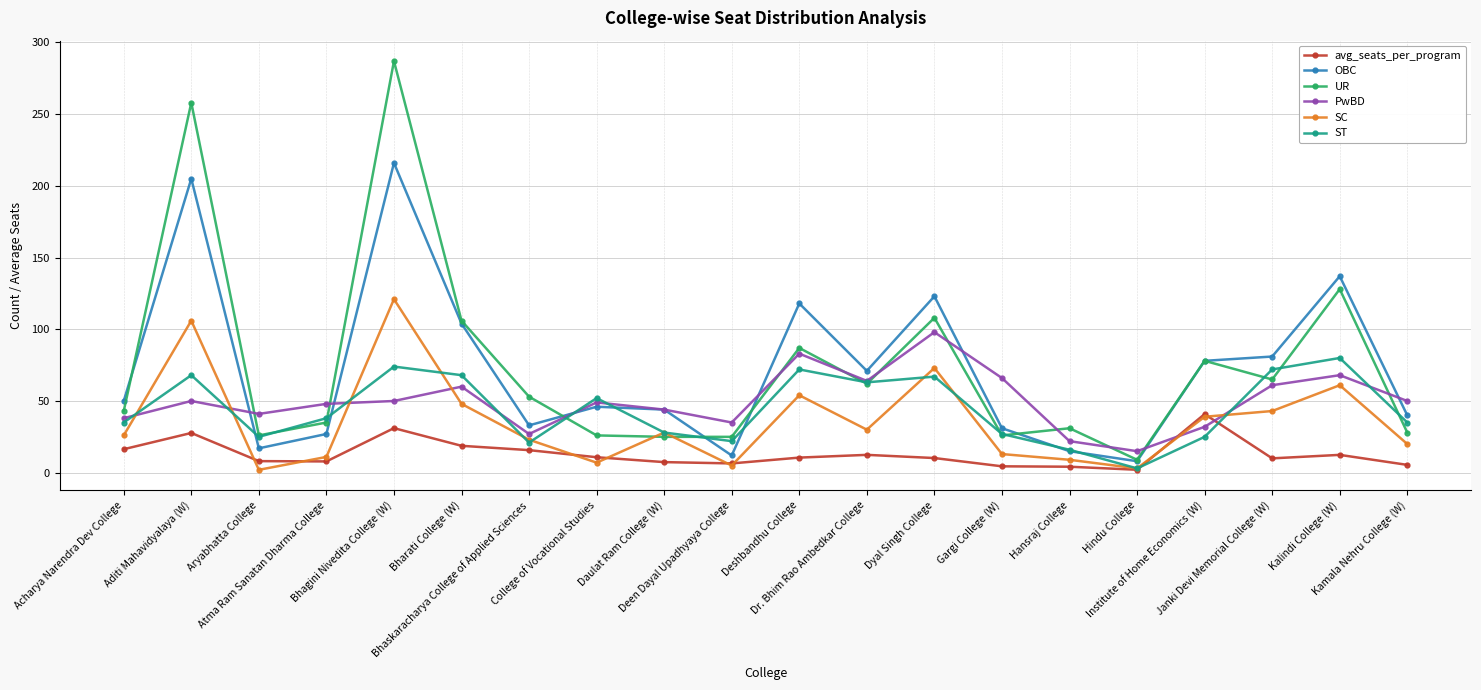

Which category has the highest value across all series?

Bhagini Nivedita College (W)